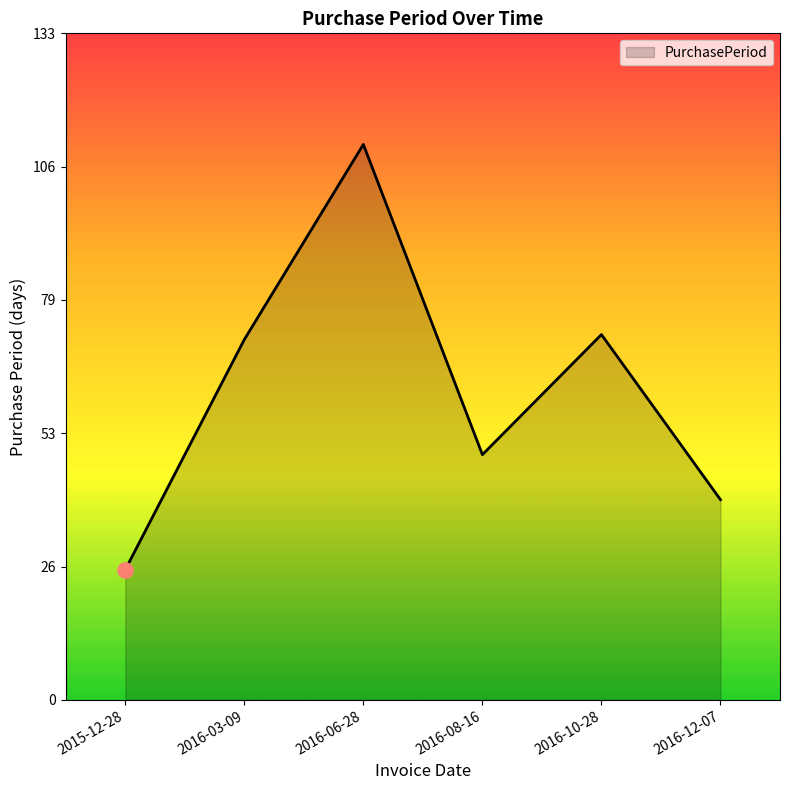

Between 2016-06-28 and 2016-10-28, which is larger?

2016-06-28